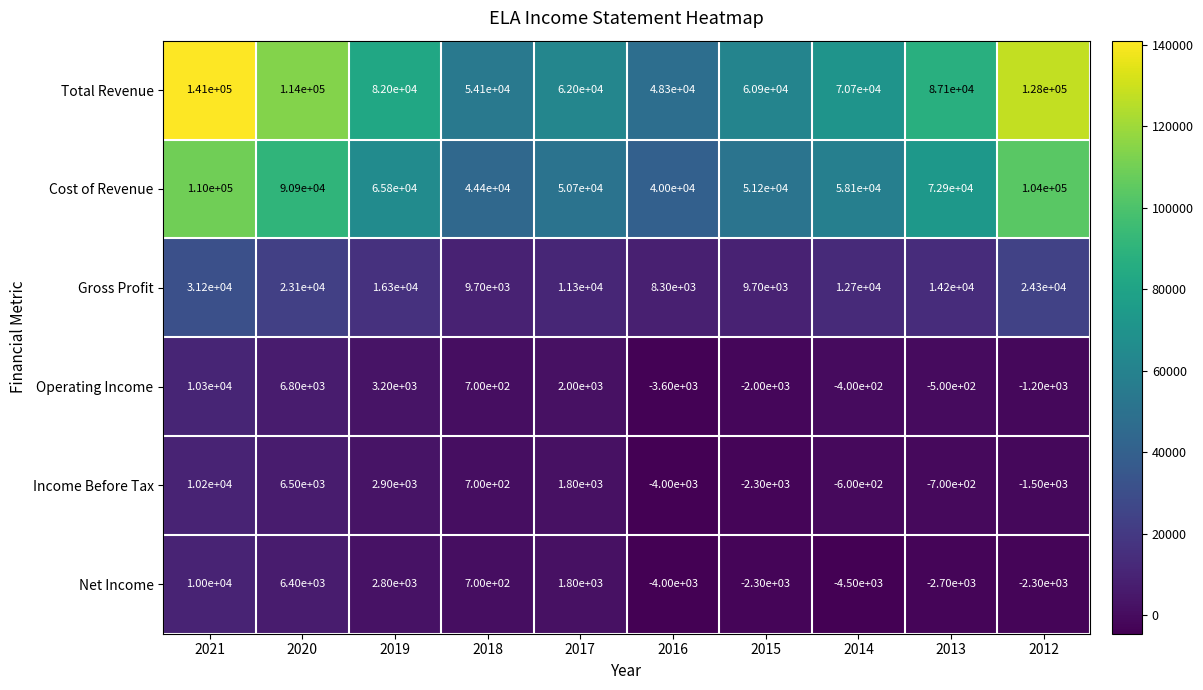

Which series has the widest spread of values?

Total Revenue